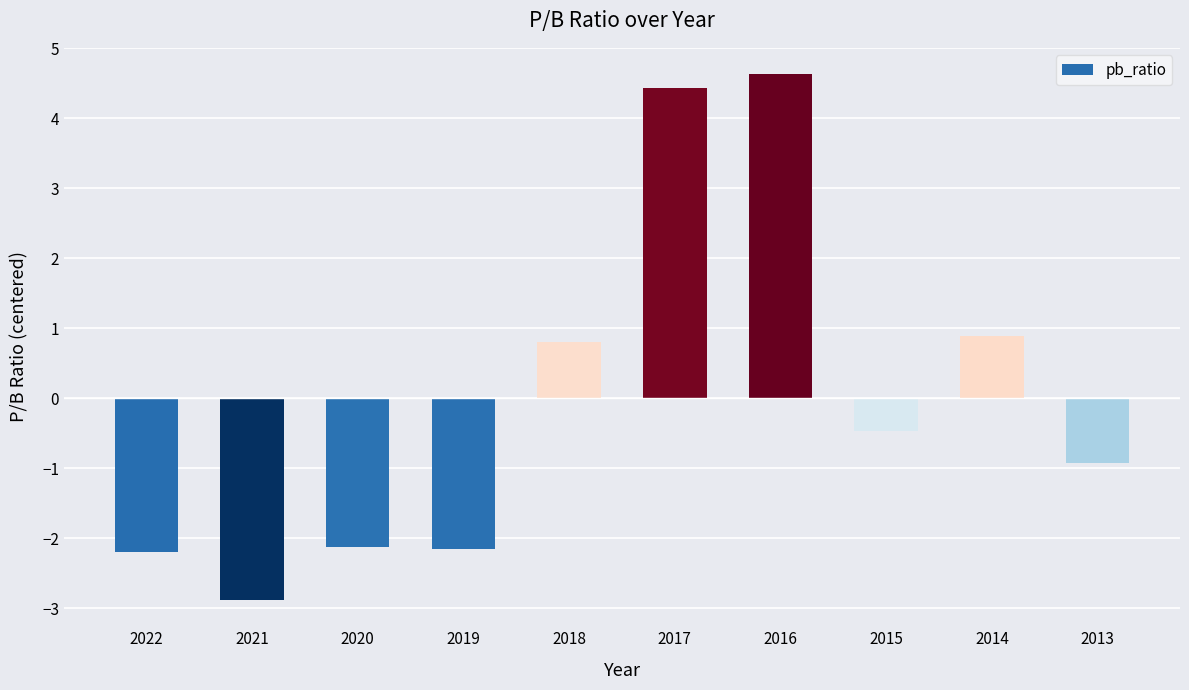

The value at 2021 is -5.2. True or false?

False